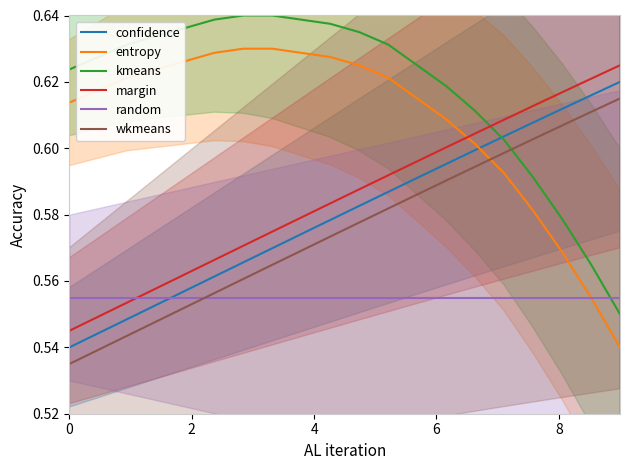

How many lines are shown in the chart?

6